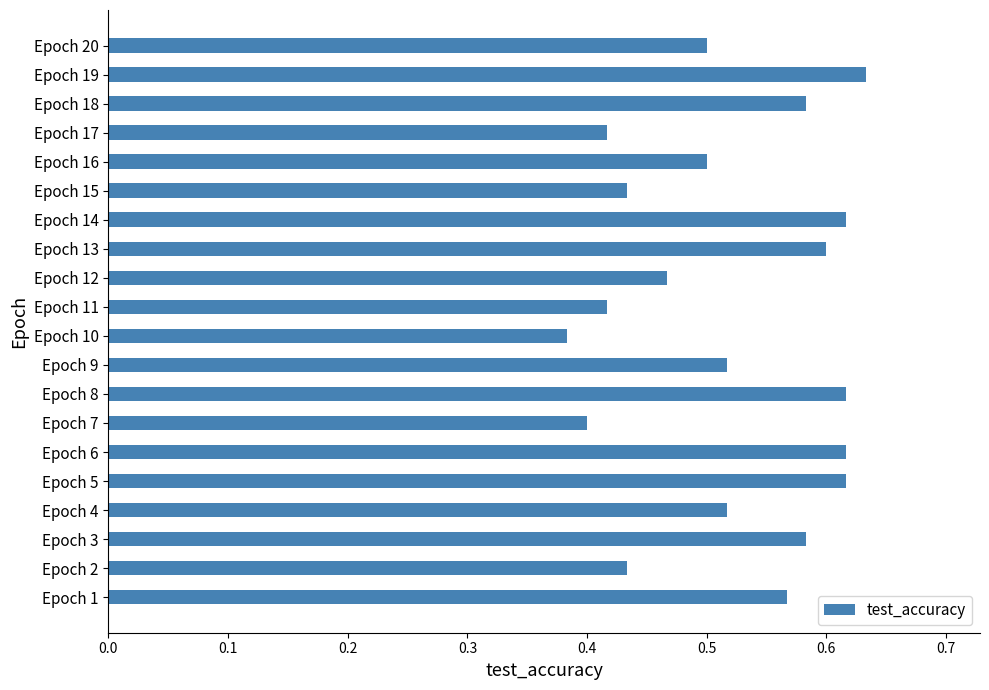

What is the sum of all values?

10.4